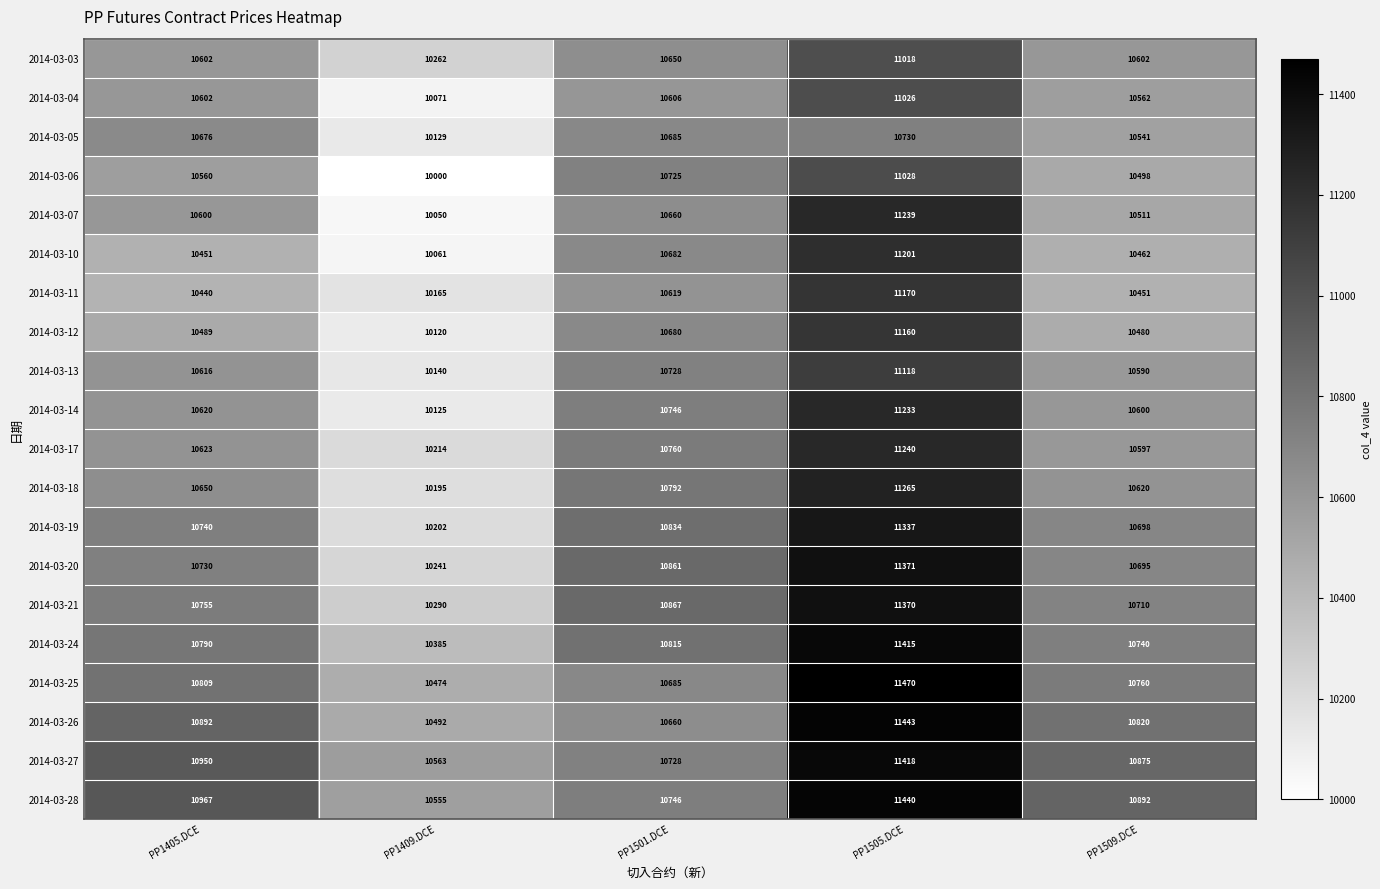

The 2014-03-19 series shows 4656 at PP1505.DCE. True or false?

False